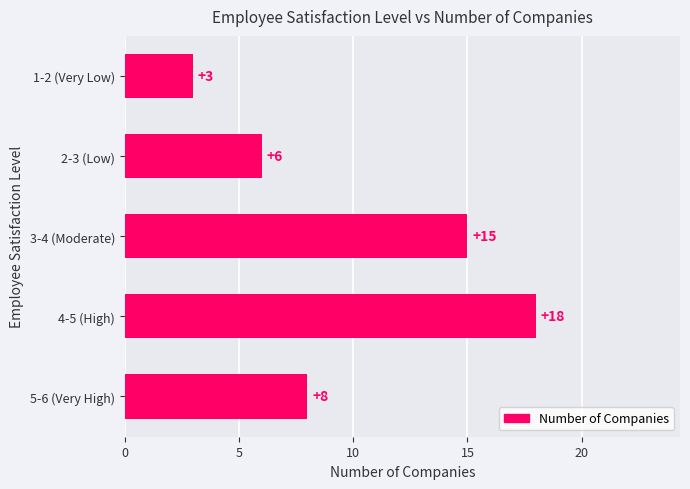

Reading top to bottom, transcribe all the data shown in this chart.

1-2 (Very Low)=3	2-3 (Low)=6	3-4 (Moderate)=15	4-5 (High)=18	5-6 (Very High)=8